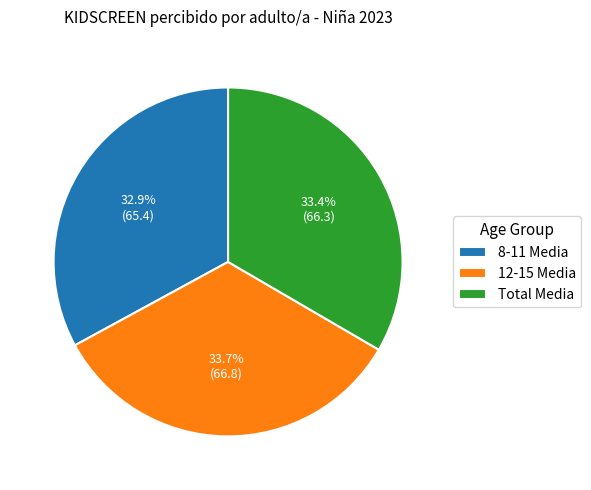

What is the ratio of the value at 12-15 Media to the value at Total Media?

1.0